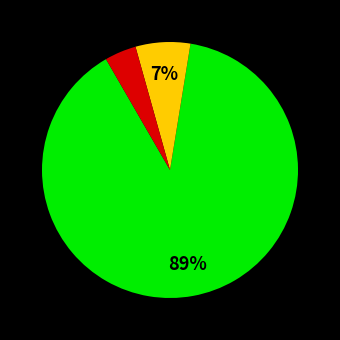

To the nearest percent, what is the difference between the largest and smallest slice percentages?

85%